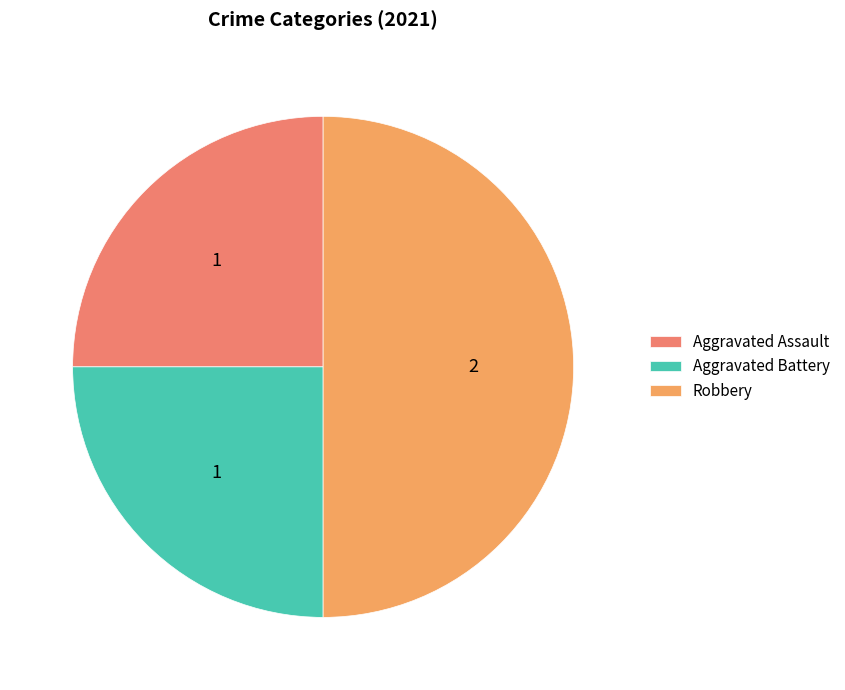

To the nearest percent, what is the combined percentage of Robbery and Aggravated Battery?

75%